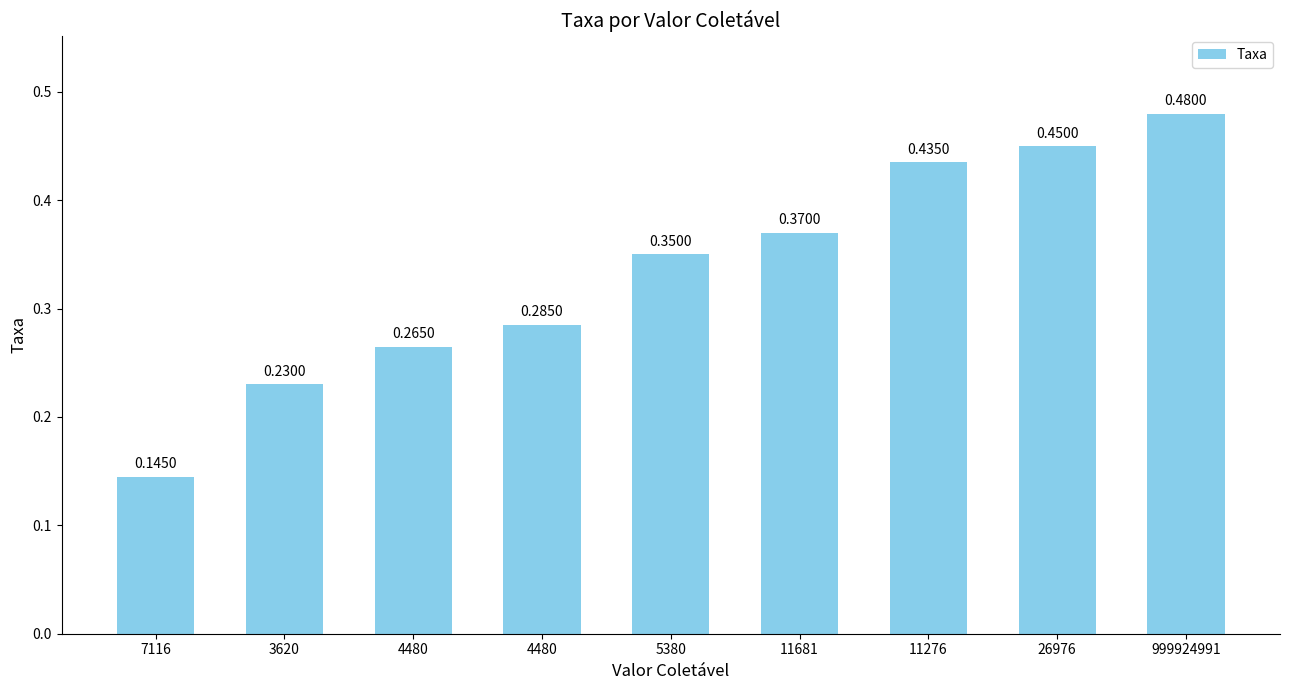

Does the chart contain stacked bars?

No